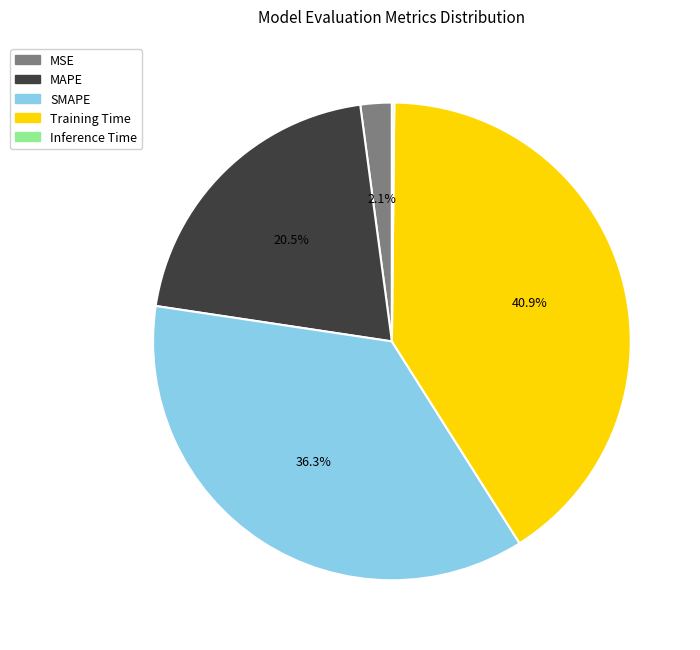

To the nearest percent, what is the average slice percentage?

20%